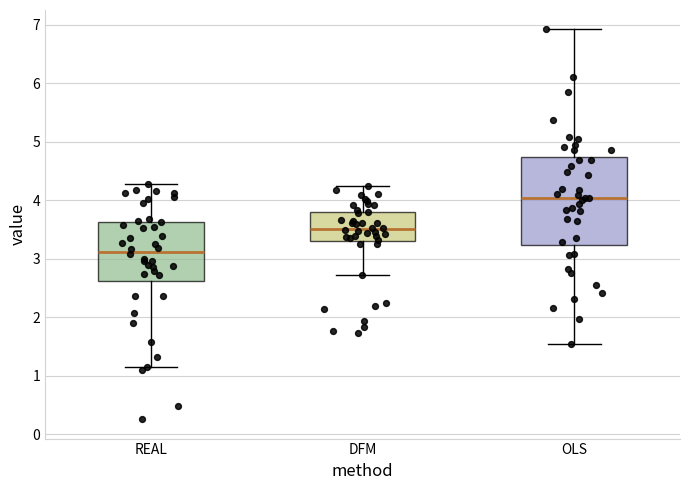

Which box has the highest median line?

OLS